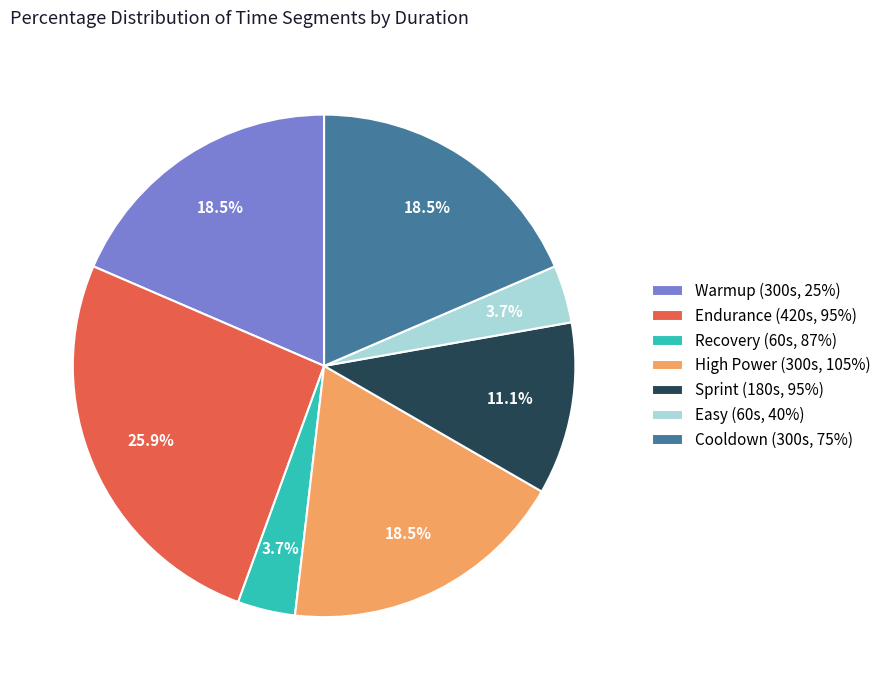

Is Recovery (60s, 87%) the majority of the pie?

No